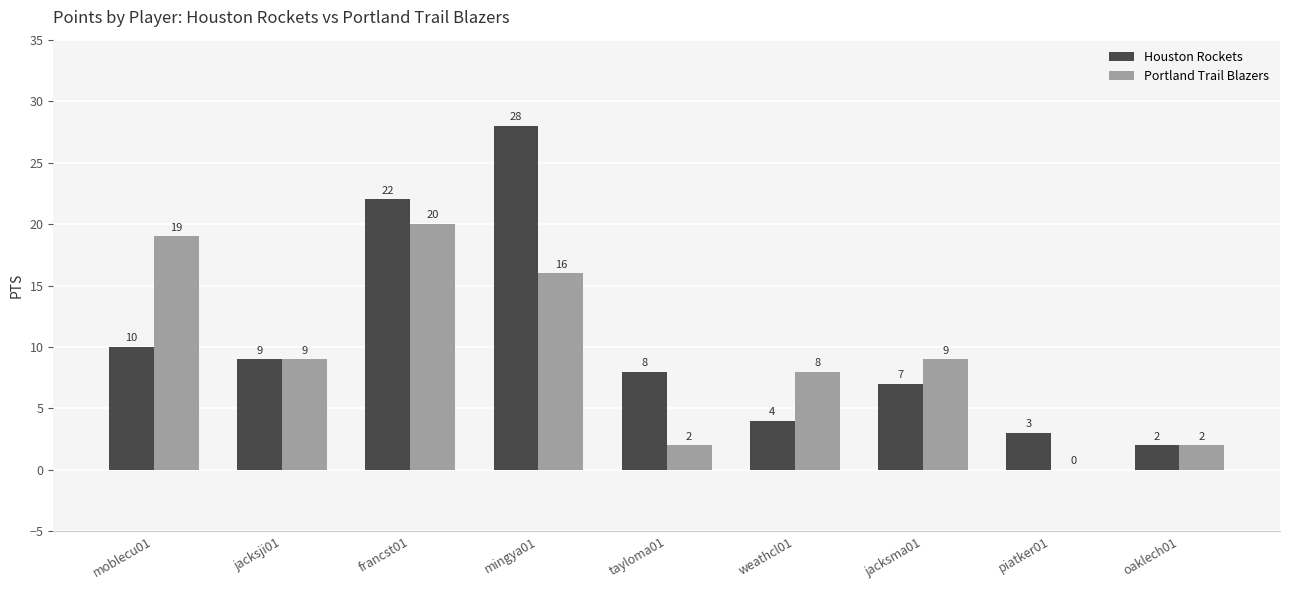

Is it true that Houston Rockets equals 28 at mingya01?

True